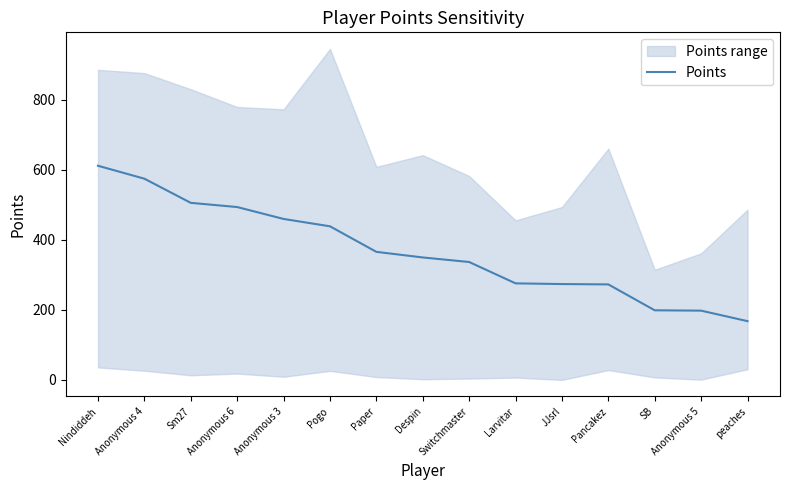

Reading left to right, transcribe all the data shown in this chart.

612	575	506	494	460	439	366	350	337	276	274	273	199	198	168